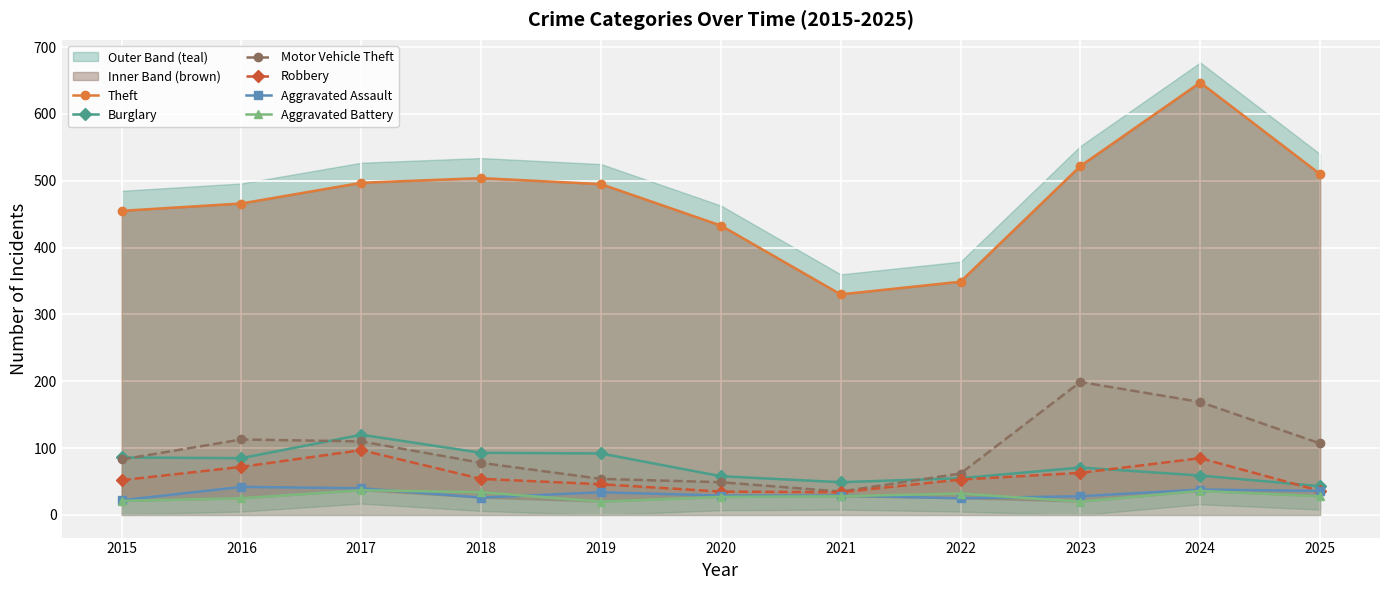

Between 2021 and 2024, which series saw the biggest shift?

Theft